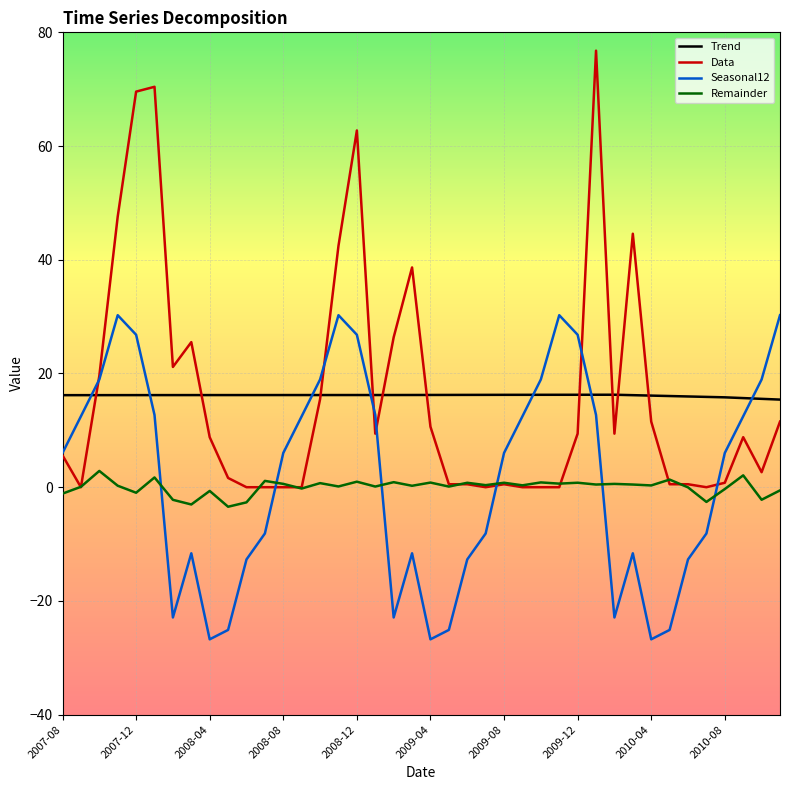

True or false: Seasonal12 and Trend intersect in this chart.

True